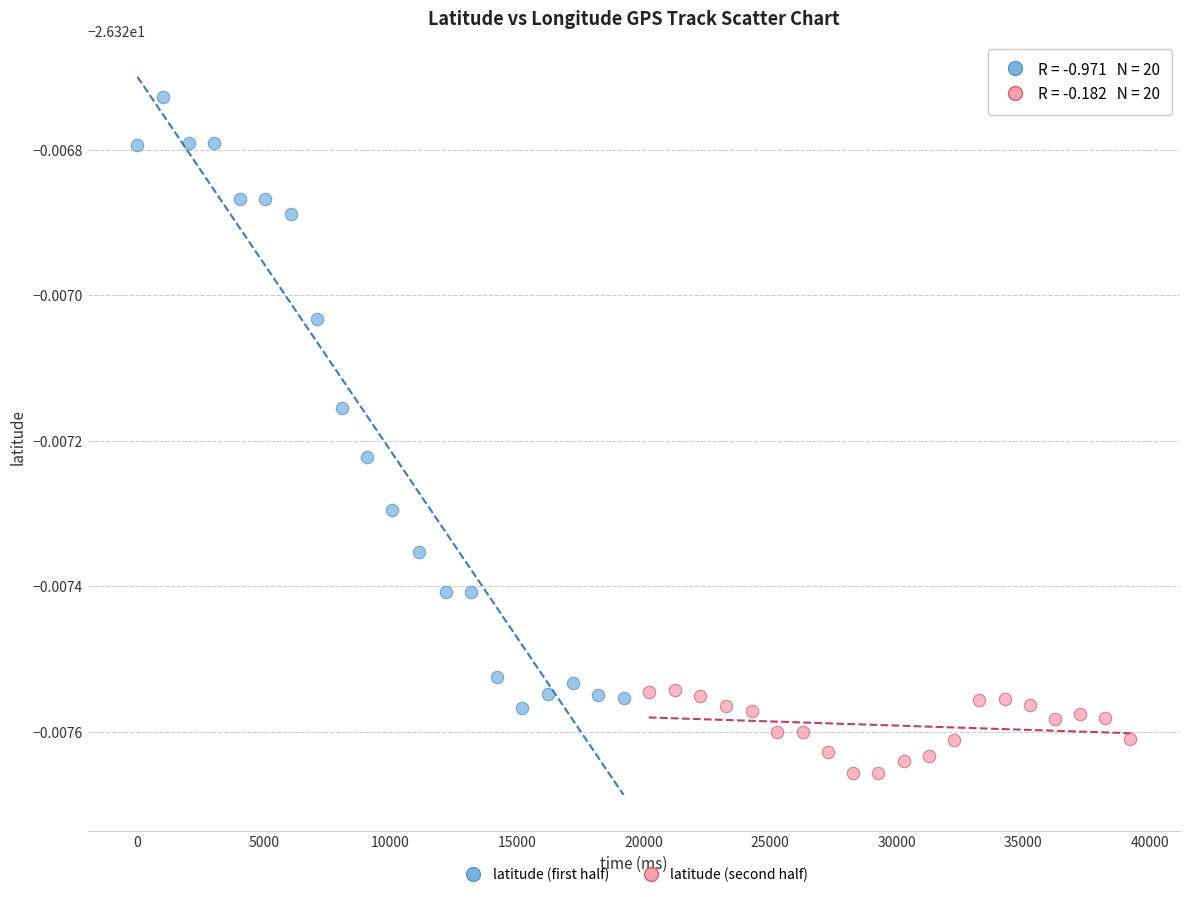

What are all the series names shown in the legend?

latitude (first half), latitude (second half)